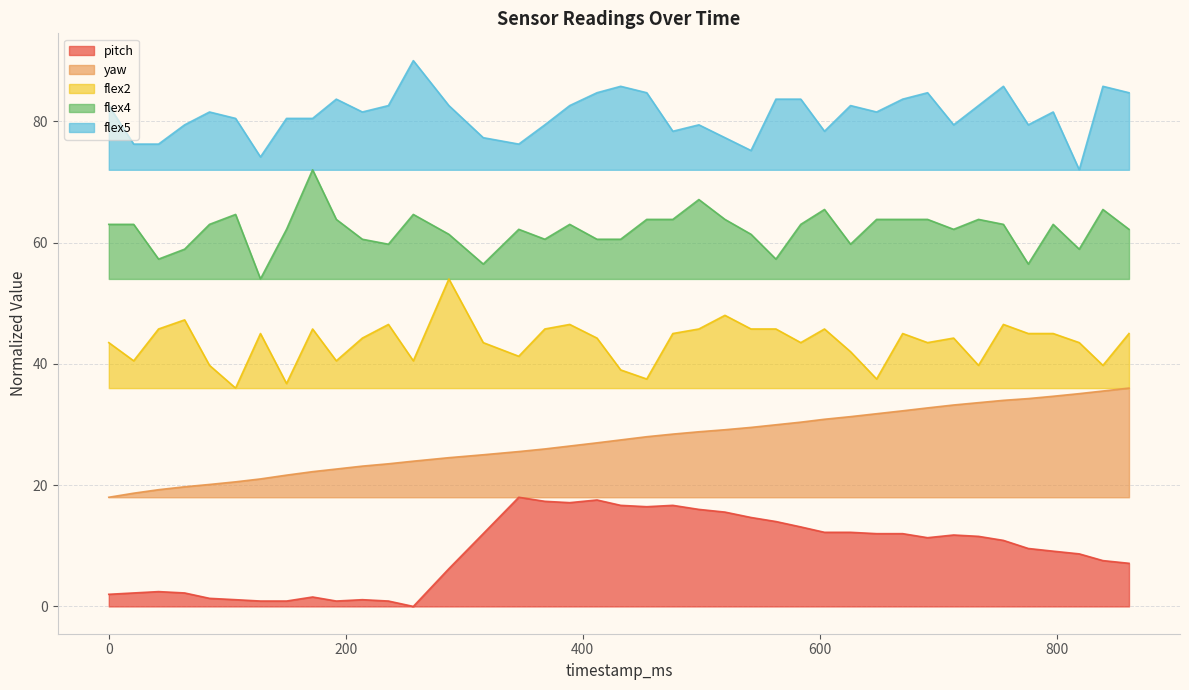

Where is the first local minimum for flex5?

128